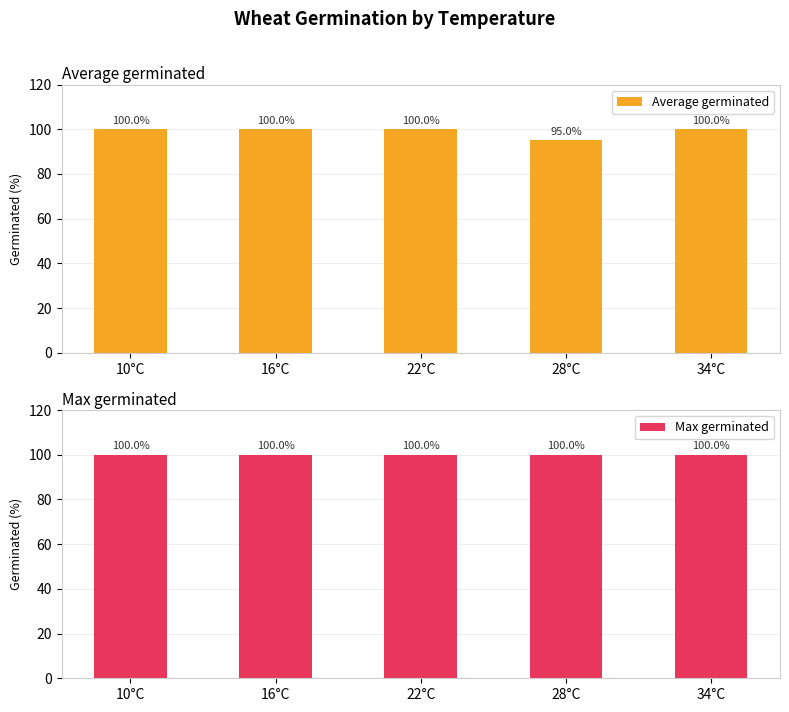

What is the label of the 2nd bar from the right?

28°C